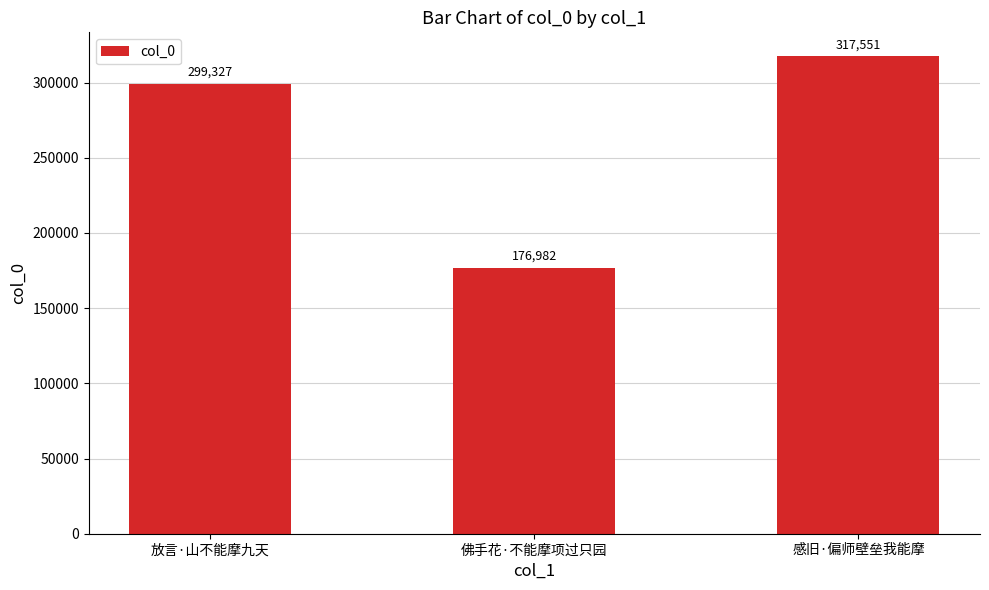

Reading left to right, list all the values displayed in this chart.

放言·山不能摩九天=299327	佛手花·不能摩项过只园=176982	感旧·偏师壁垒我能摩=317551